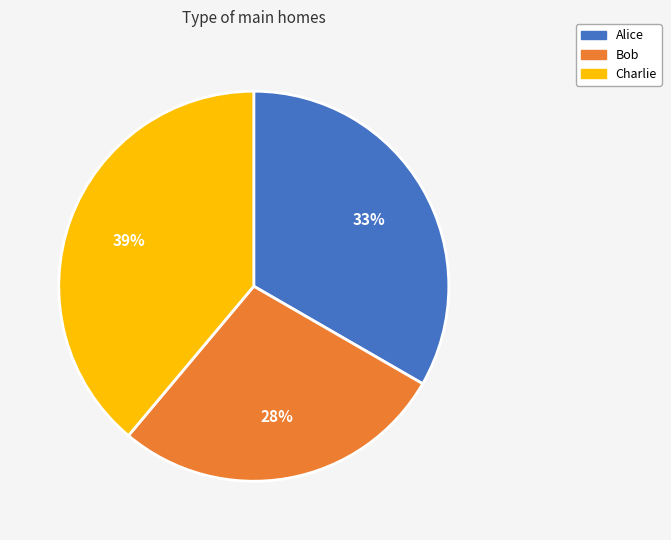

Do Bob and Alice together represent more than half of the pie?

Yes